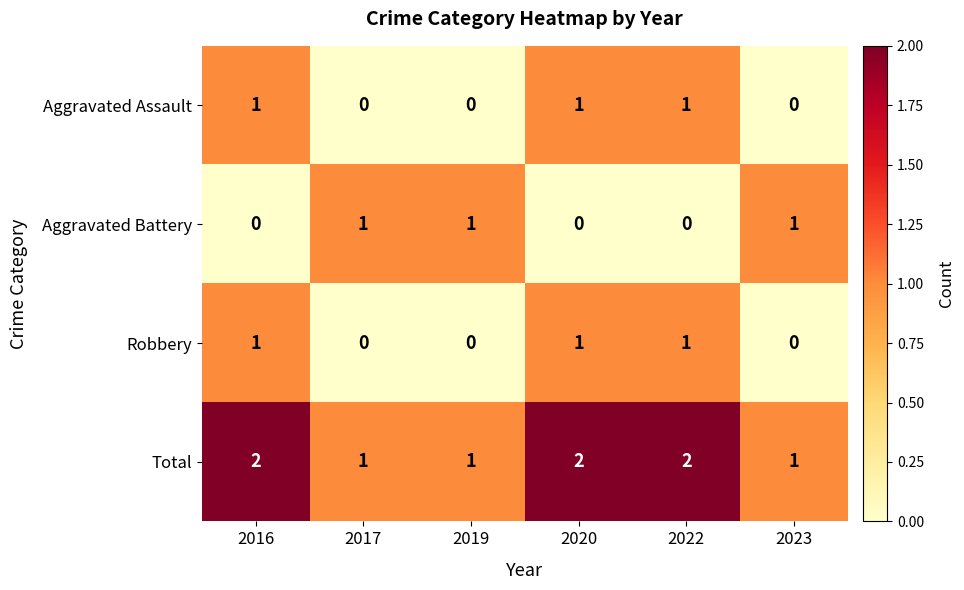

How many data points in Robbery are less than 1?

3